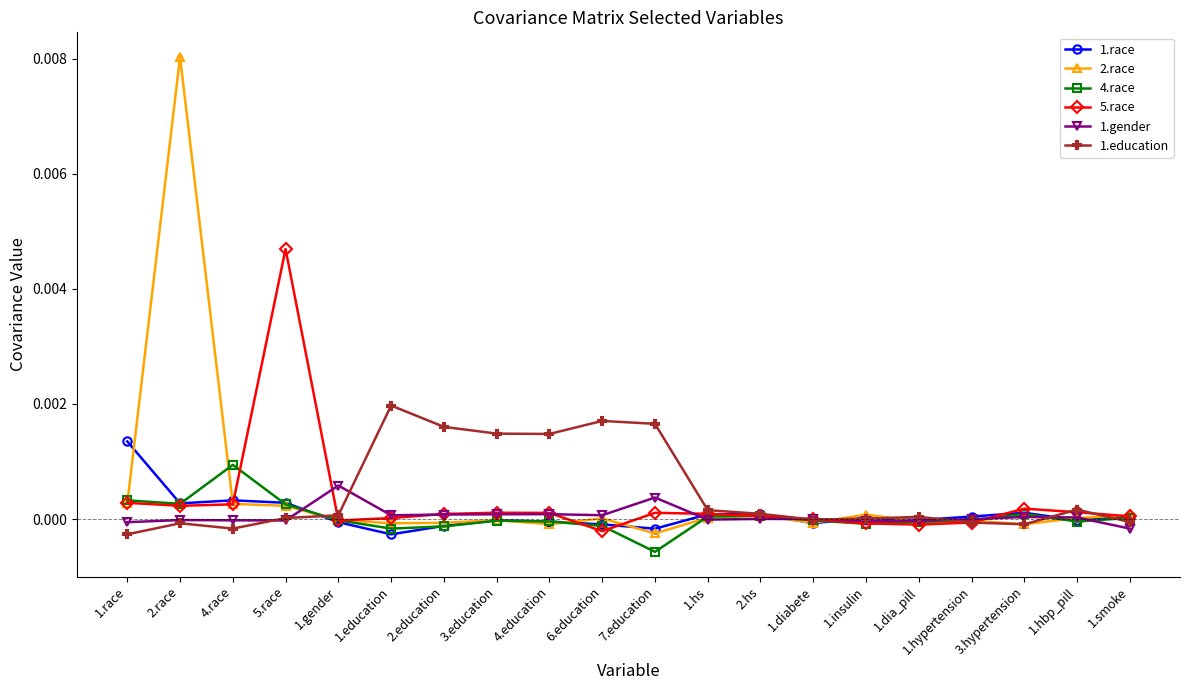

At which category is the sum across all series the highest?

2.race